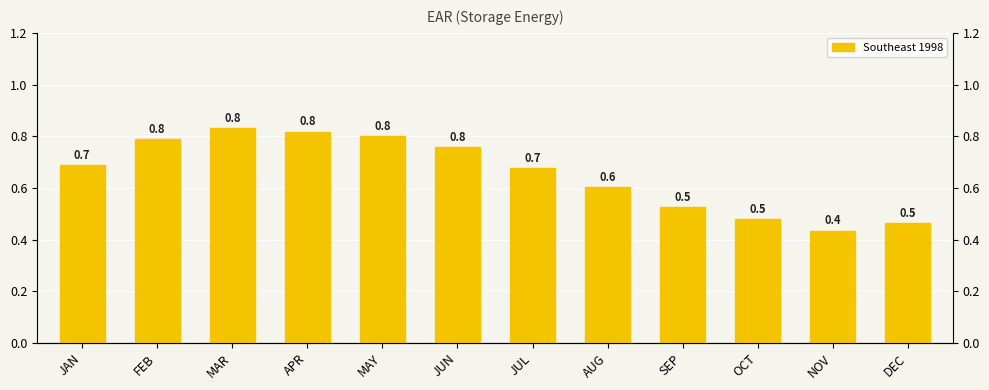

The value at FEB is 0.4. True or false?

False